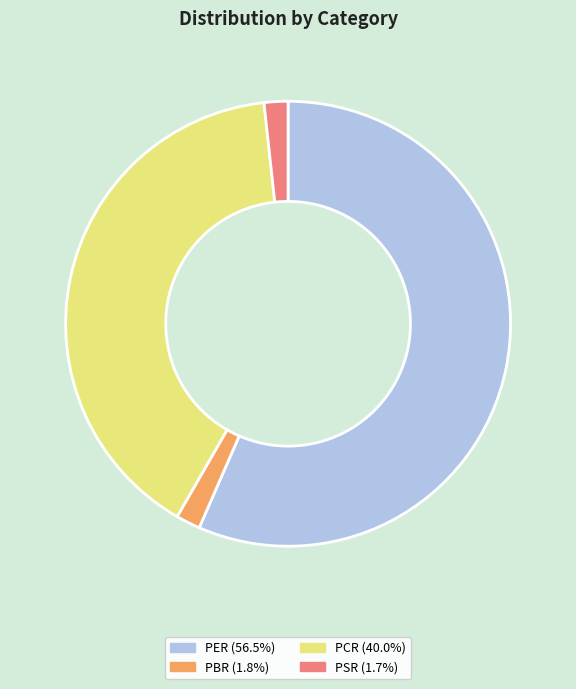

Is it true that PER is 57% of the pie?

True